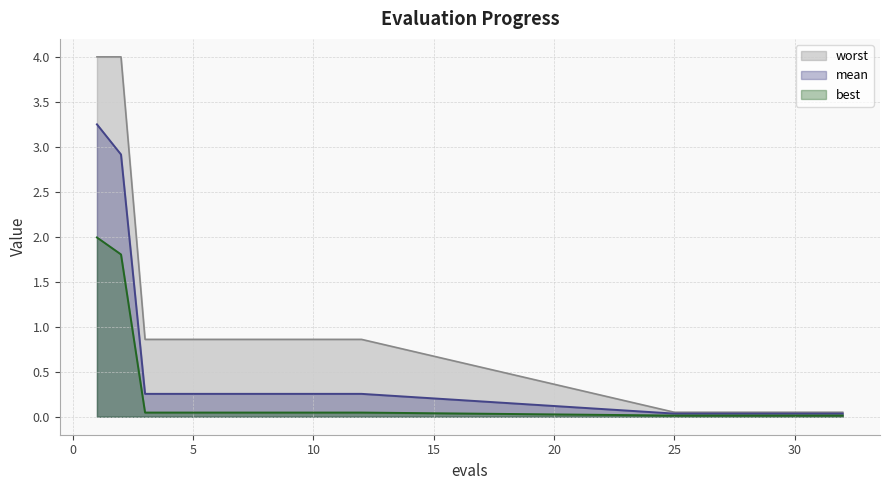

Rank the series by their average value, from highest to lowest.

worst, mean, best